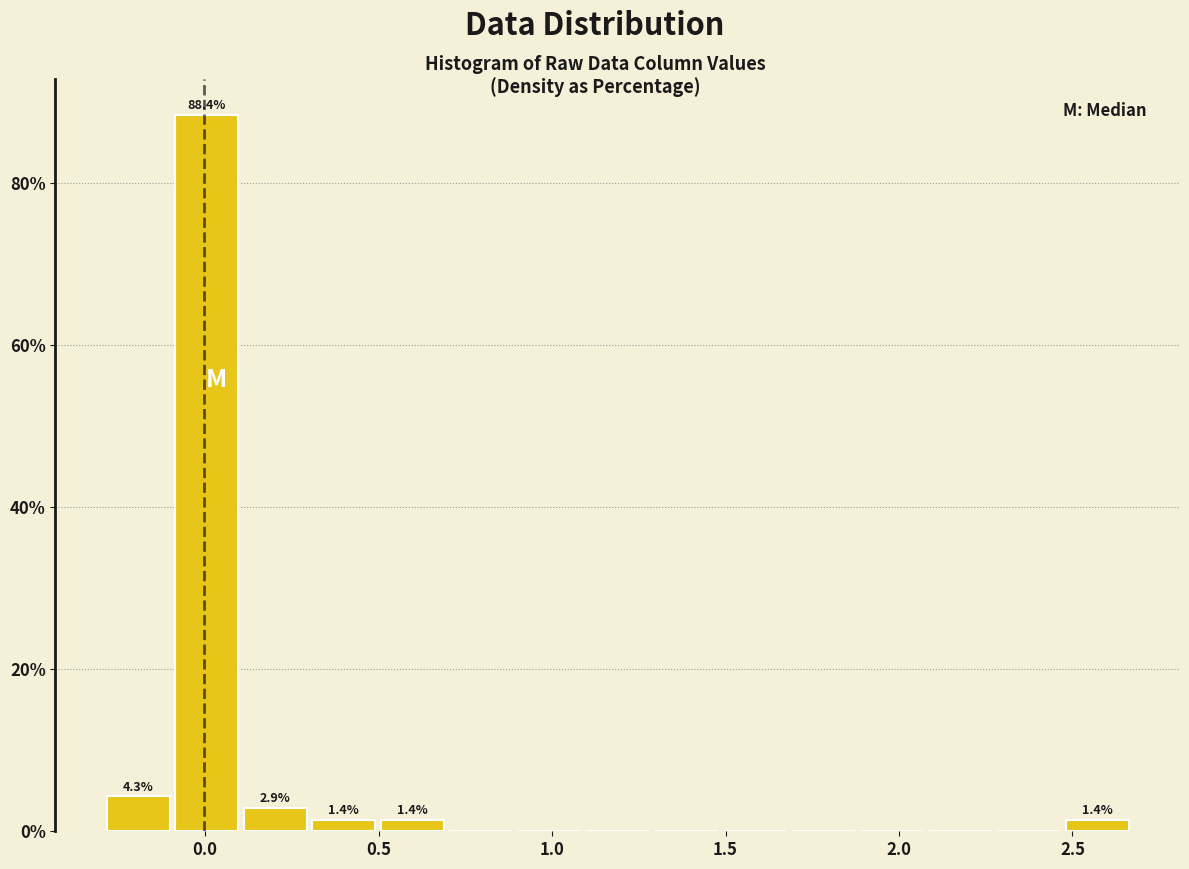

Read against the x-axis, roughly where is the centre of the tallest bar?

0.00